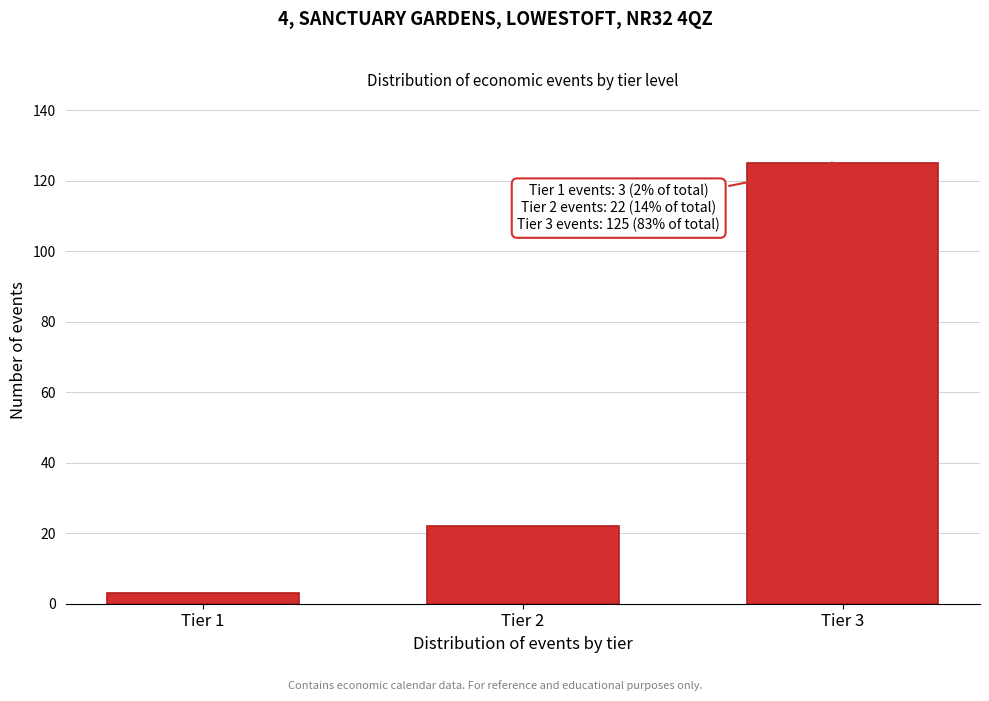

Reading right to left, extract all data points from this chart.

Tier 3=125	Tier 2=22	Tier 1=3